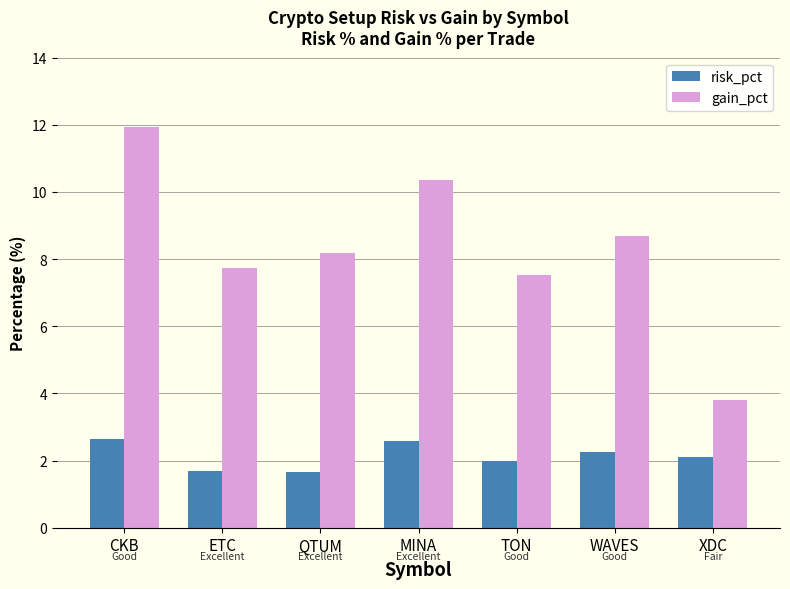

Count the number of categories in the chart.

7